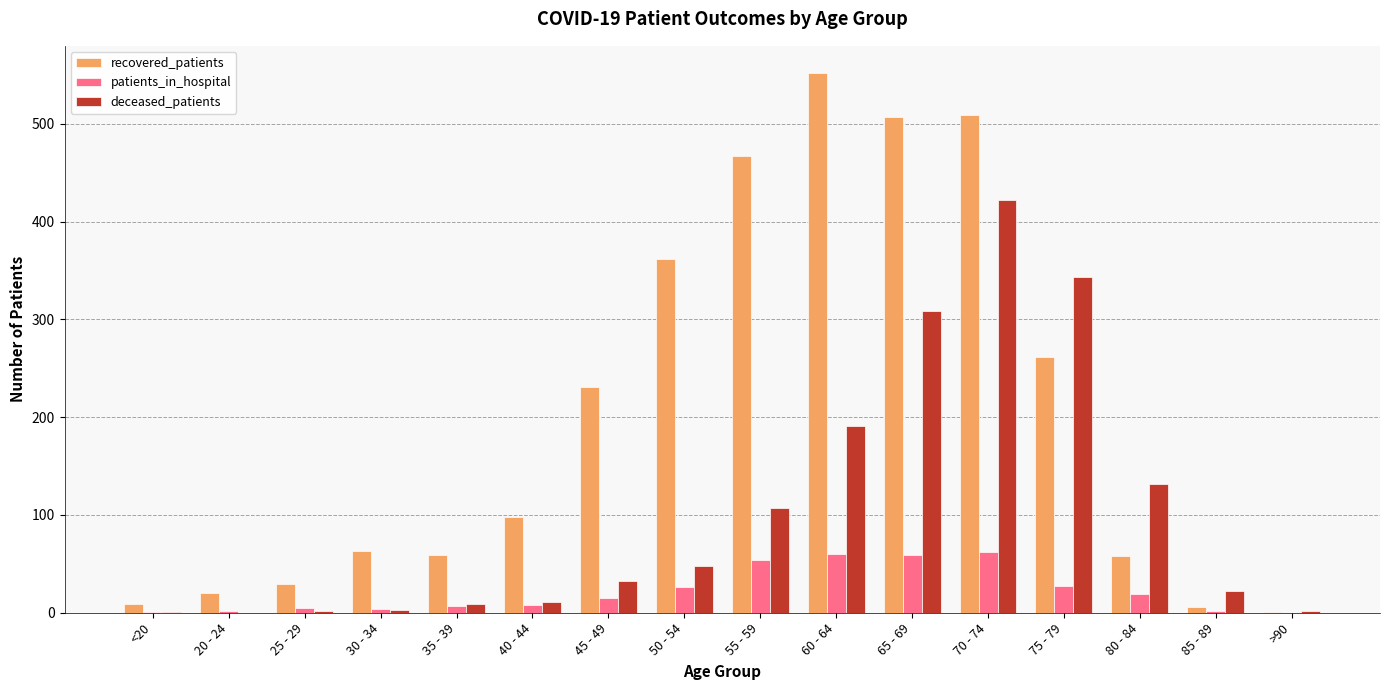

At which label is recovered_patients closest to 276?

75 - 79